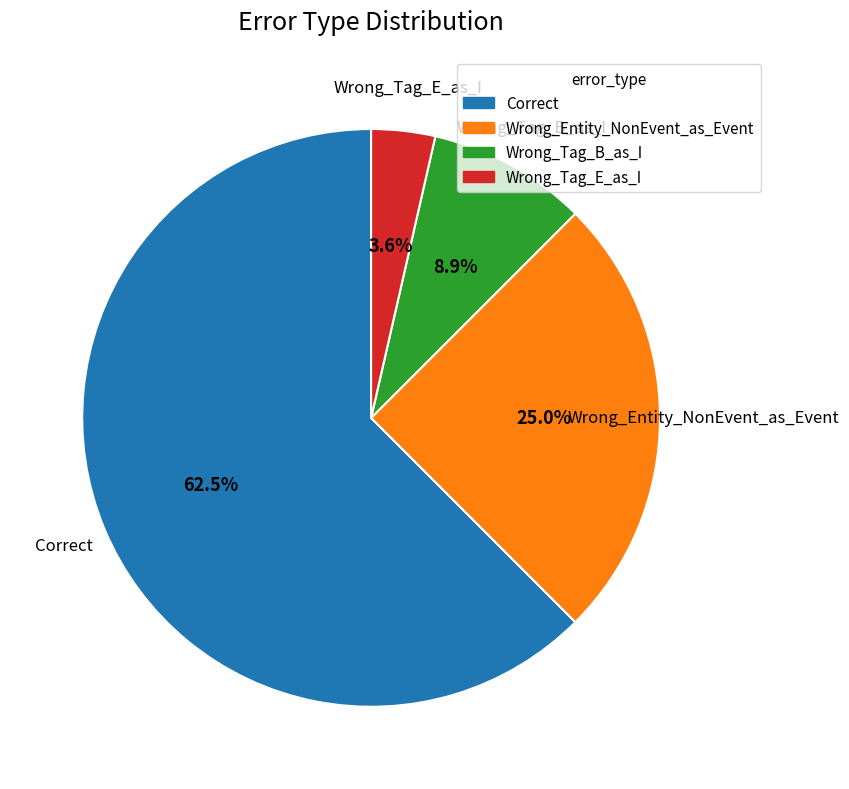

Between Wrong_Tag_E_as_I and Correct, which is larger?

Correct